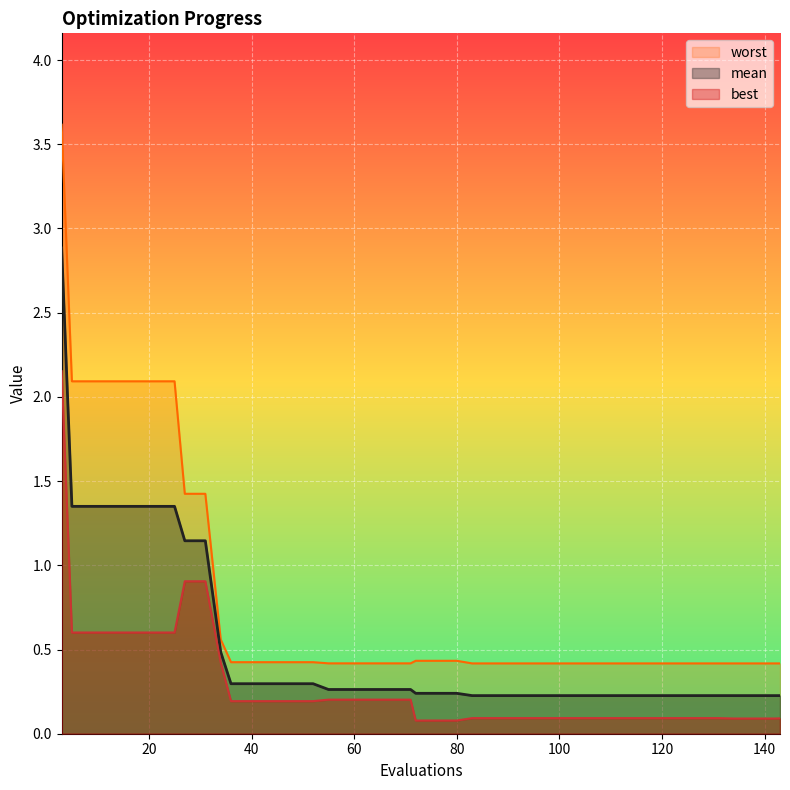

What is the maximum value shown in the chart?

3.6